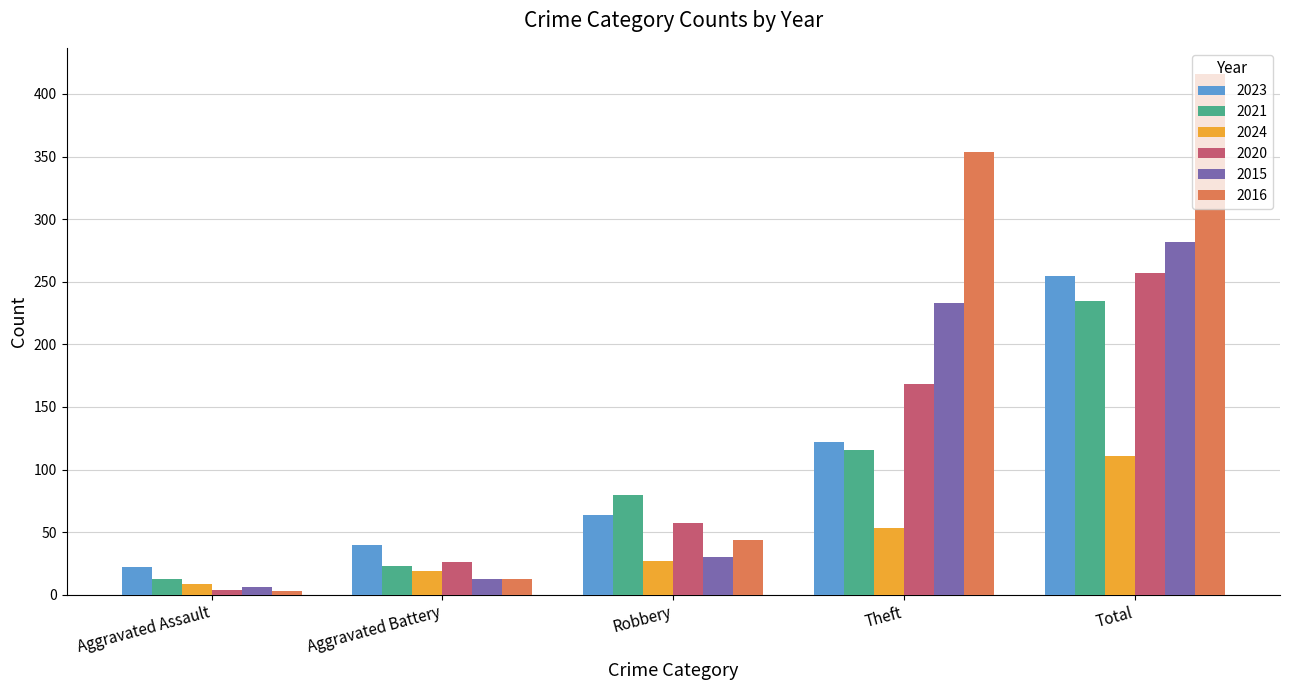

What is the difference between the second highest and second lowest values in the 2024 series?

34